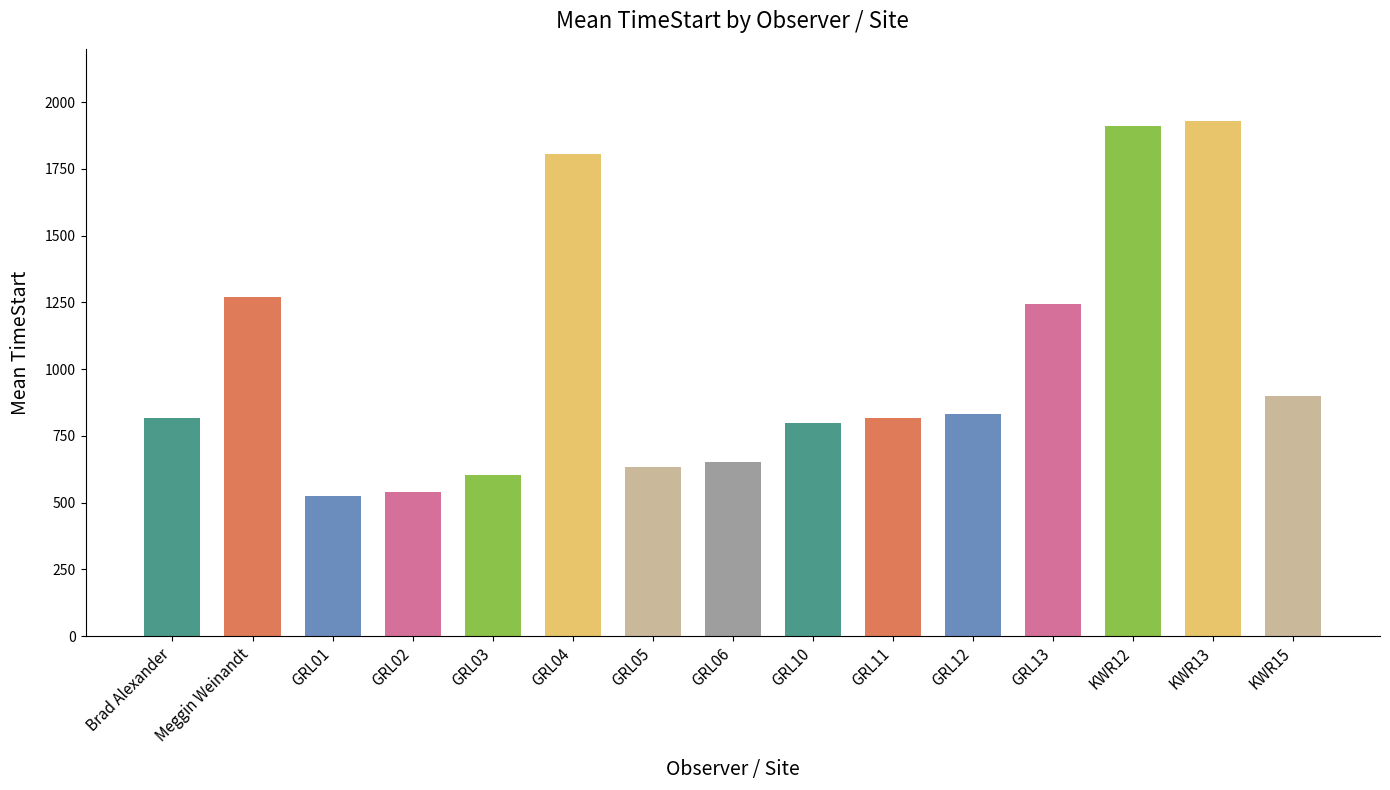

How many data points are less than 817?

7